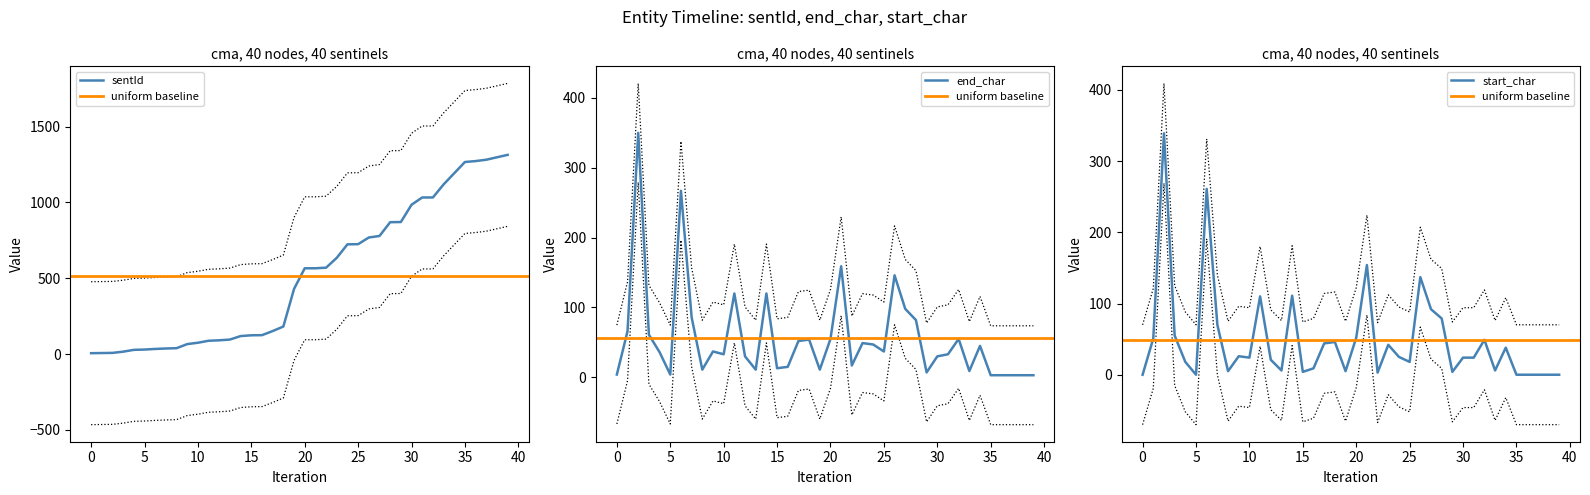

What is the difference between the highest and lowest values at 36?

1273